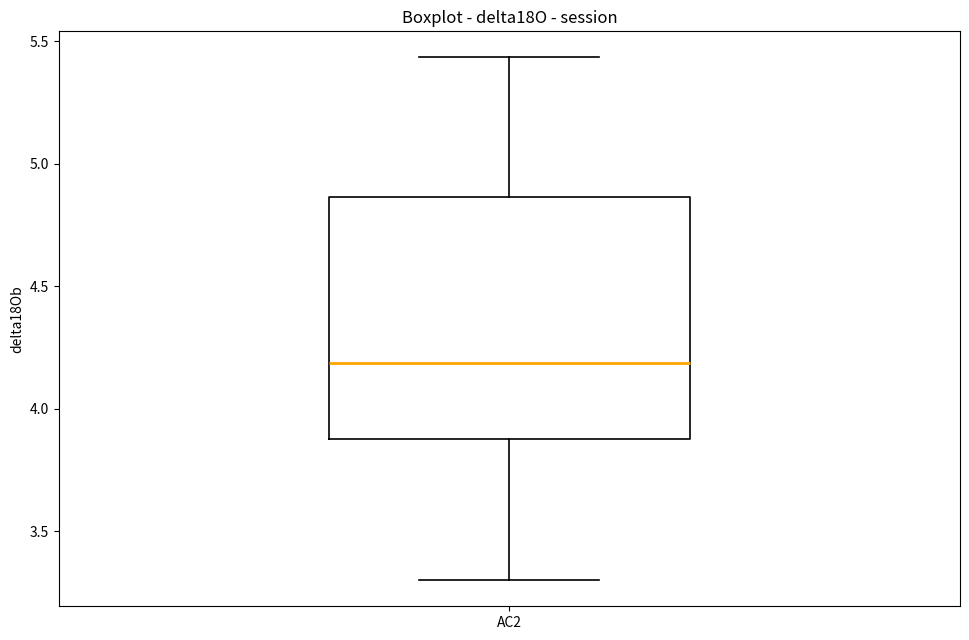

Read this box plot against the y-axis: the position of the median line, the range covered by the box, and the ends of both whiskers. The values are not printed on the chart, so give them approximately, as read against the axis.

median 4.20, box 3.90 to 4.85, whiskers 3.30 to 5.45